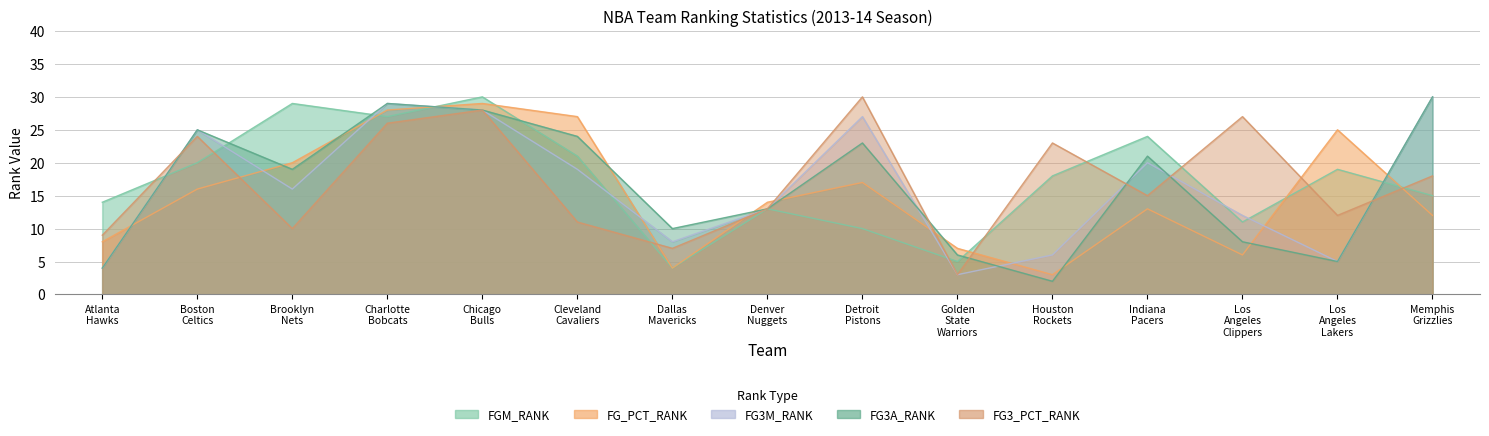

What position from the right is Denver Nuggets?

8